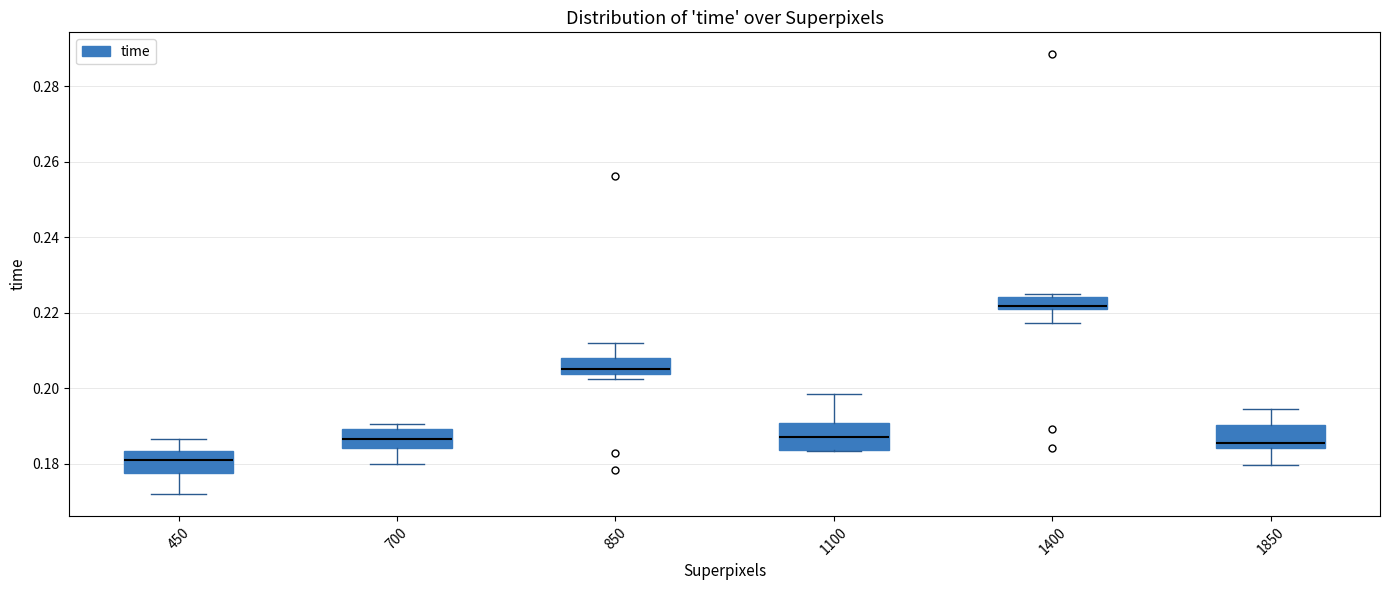

Where is the upper edge of the box at x = 1850 on the y-axis? The values are not printed on the chart, so give them approximately, as read against the axis.

0.190